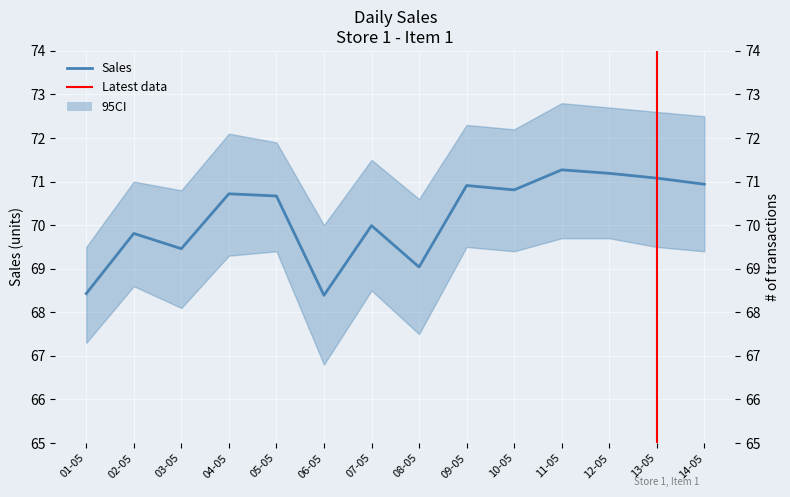

The chart shows a value of 70.7 at 05-05. True or false?

True